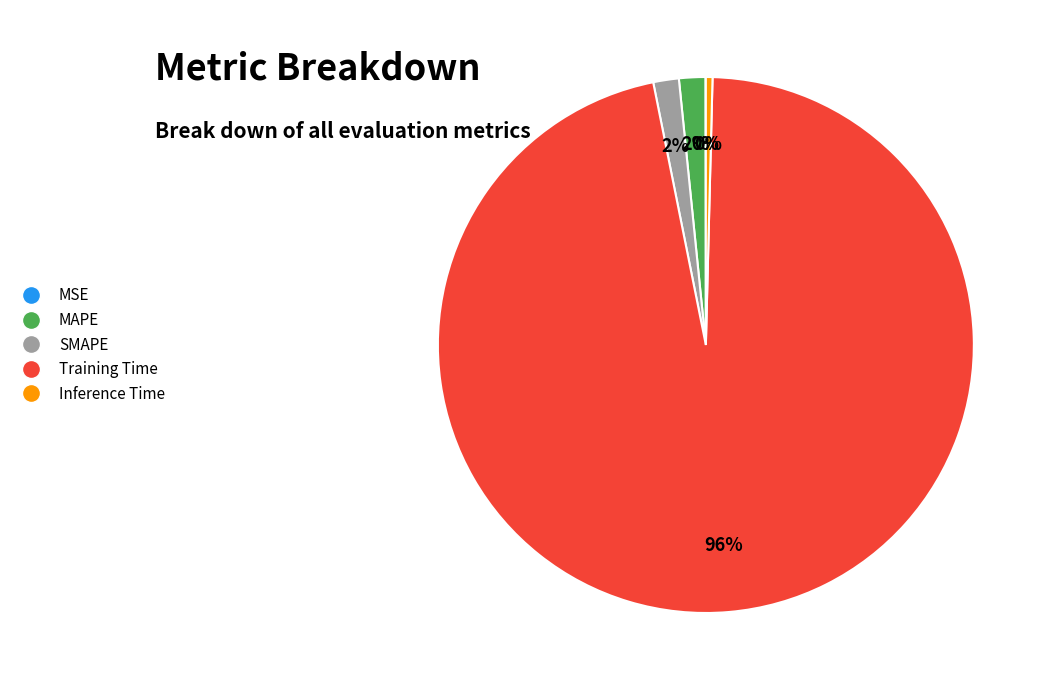

To the nearest percent, what is the average slice percentage?

20%